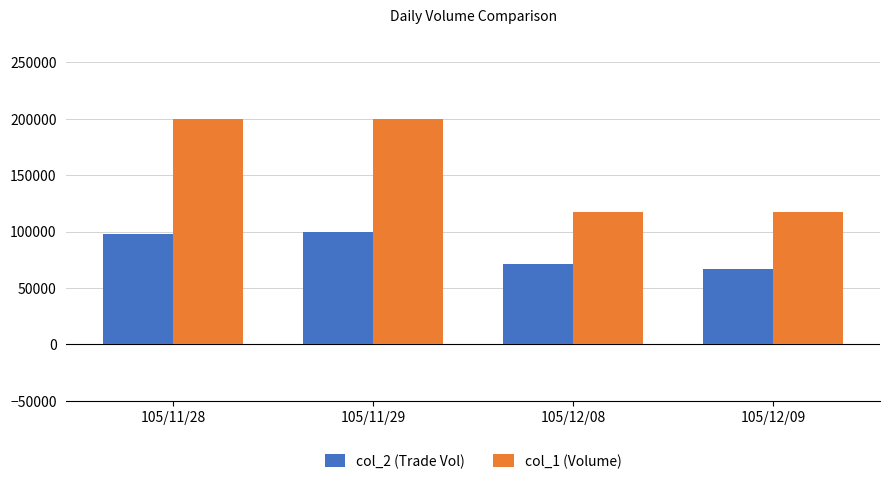

The col_1 (Volume) series shows 42745 at 105/11/29. True or false?

False